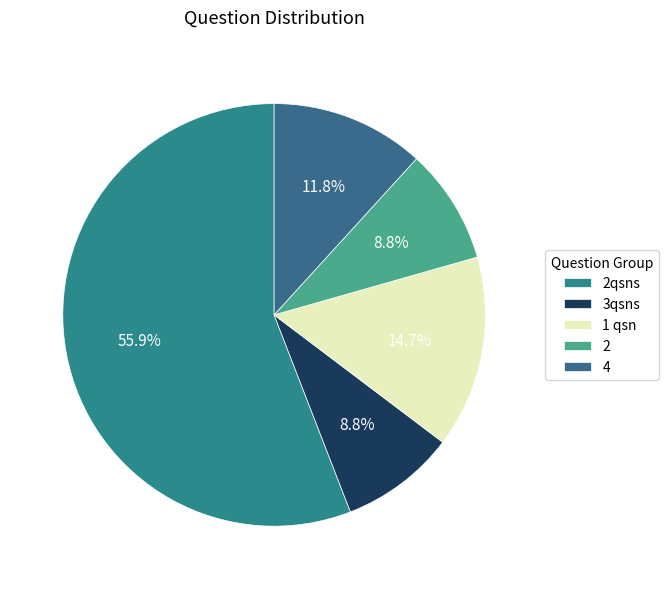

To the nearest percent, what portion does 2 represent?

9%